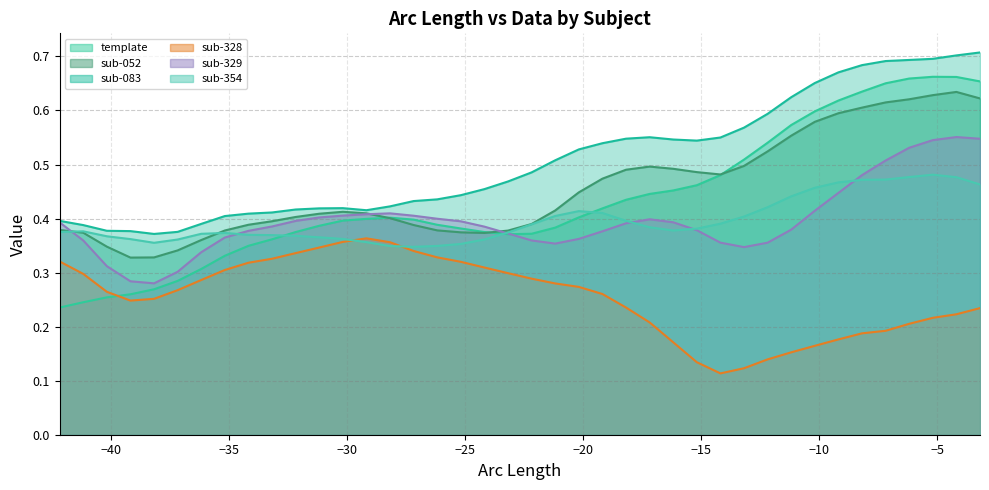

How many times do sub-328 and template cross each other?

1